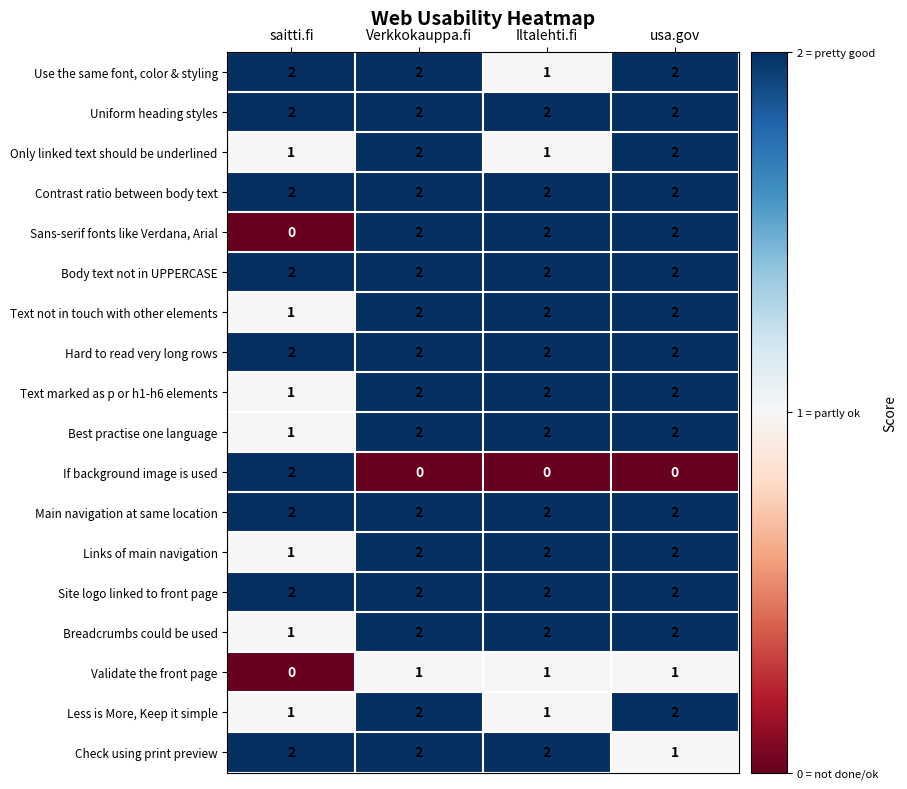

What is the total value across all series at usa.gov?

32